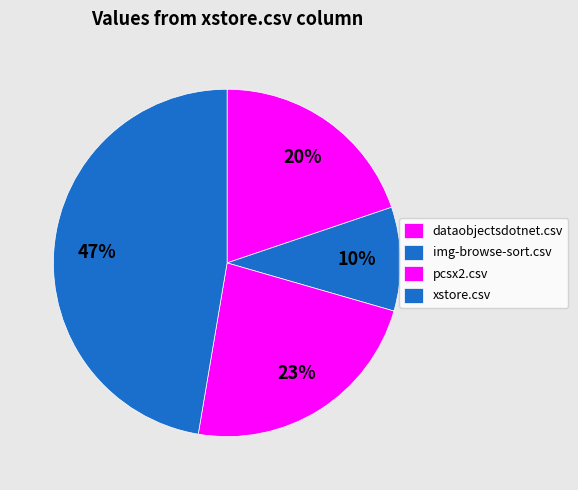

Is there any slice that represents more than half of the pie?

No